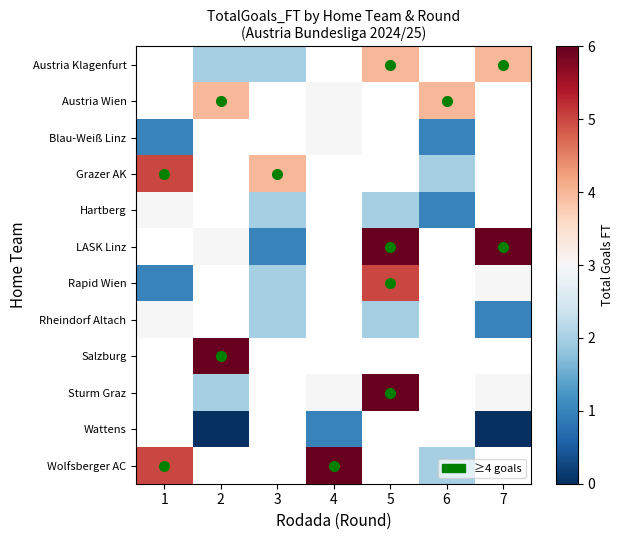

Which label corresponds to the smallest value in the chart?

2